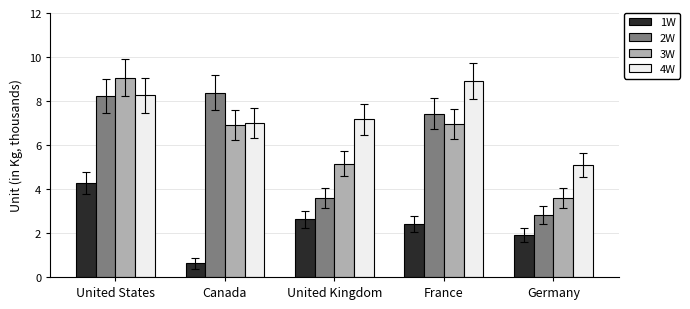

Count the number of categories in the chart.

5